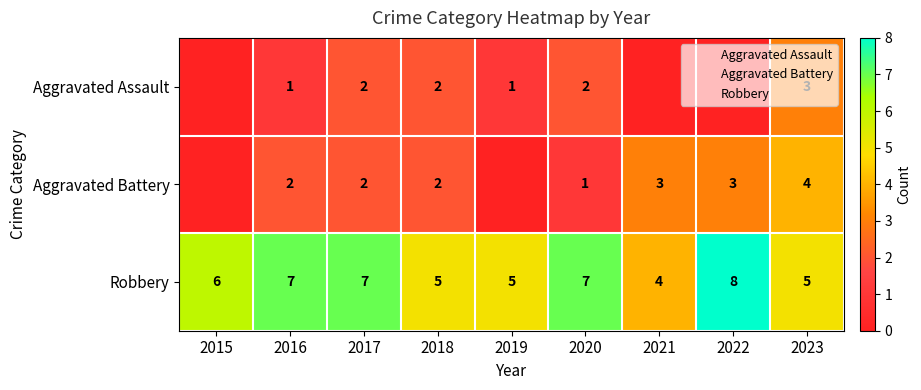

How many categories are shown in the chart?

9